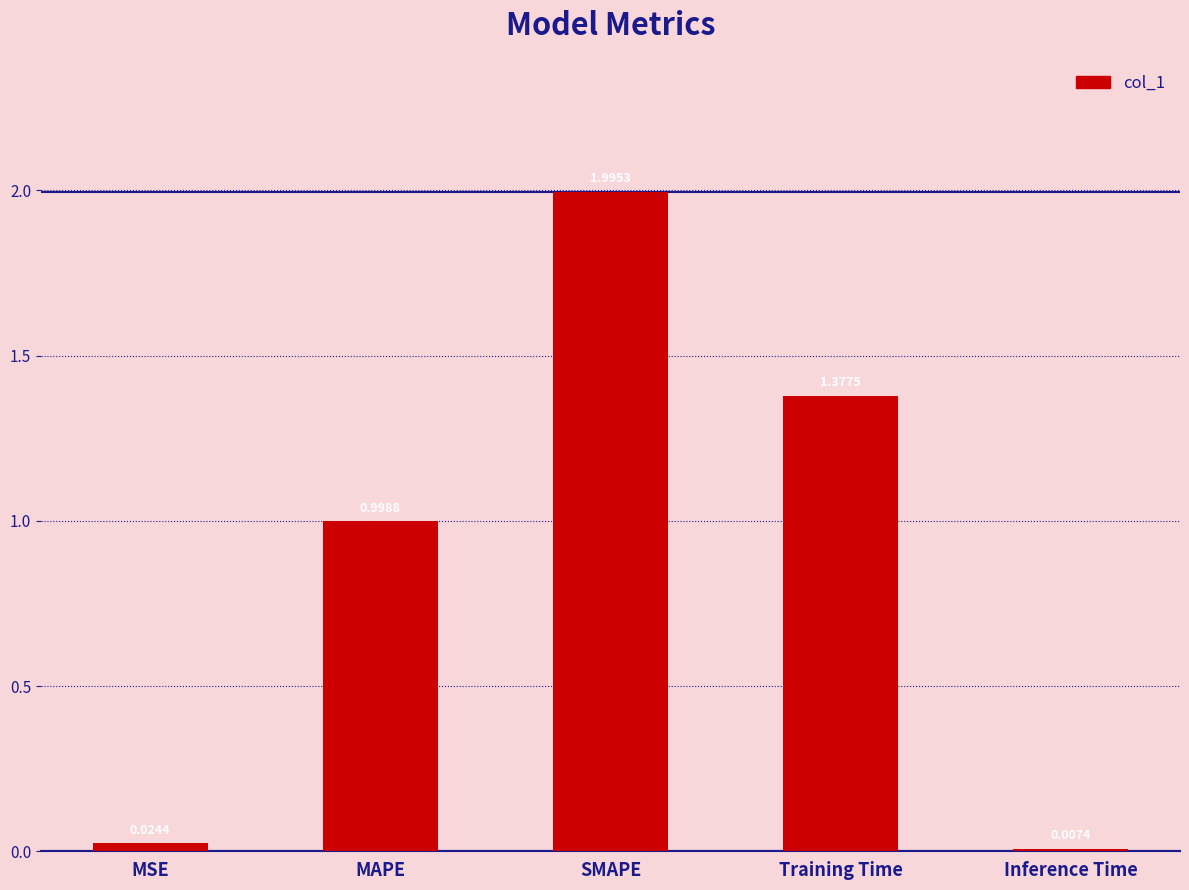

What is the sum of all values?

4.4